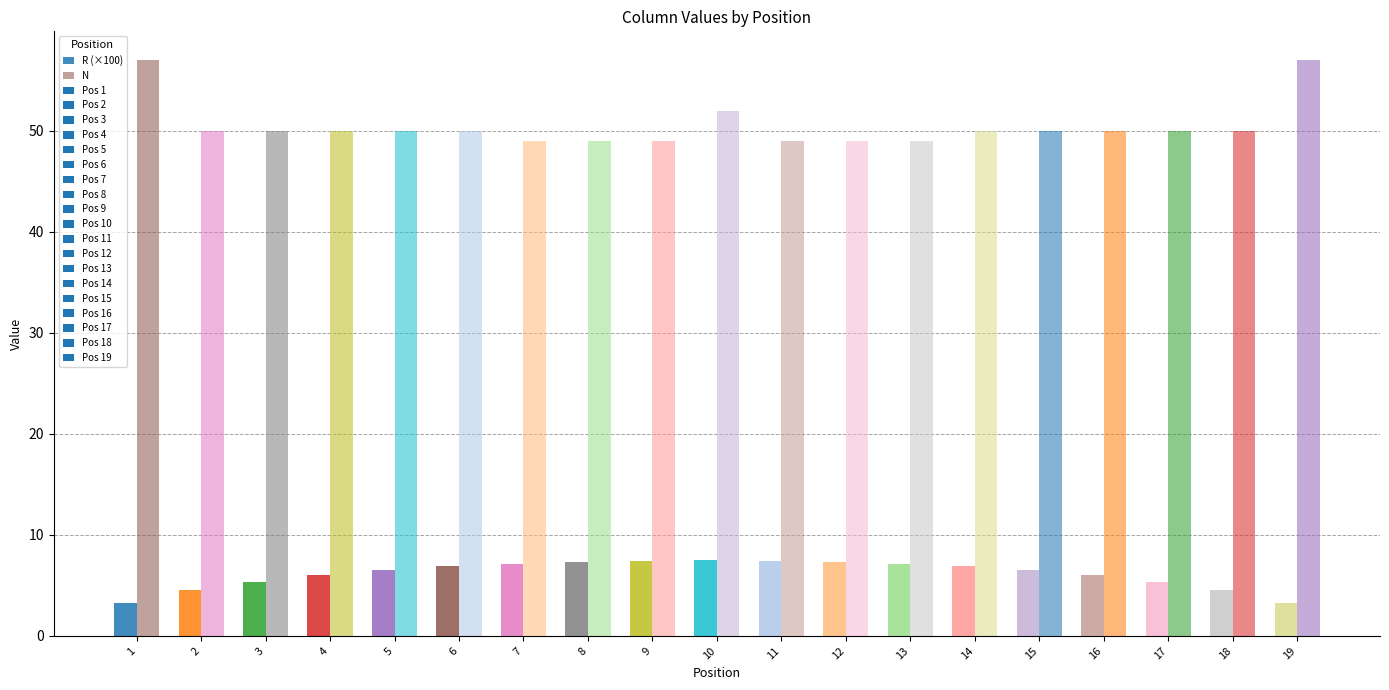

Which series has the largest total across all categories?

N